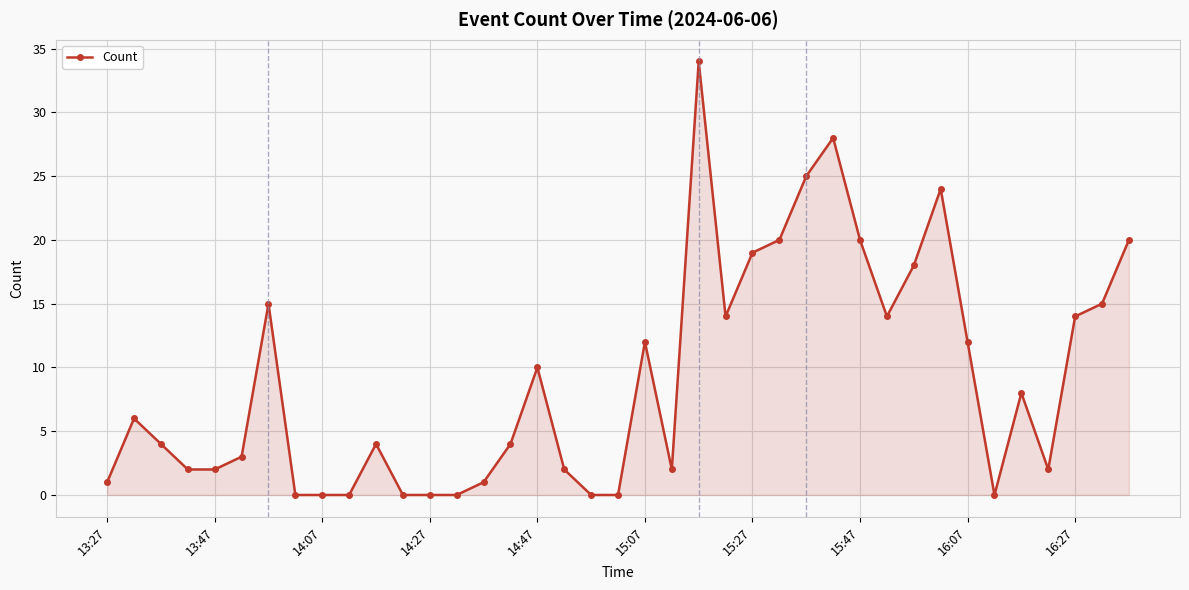

What is the average value?

9